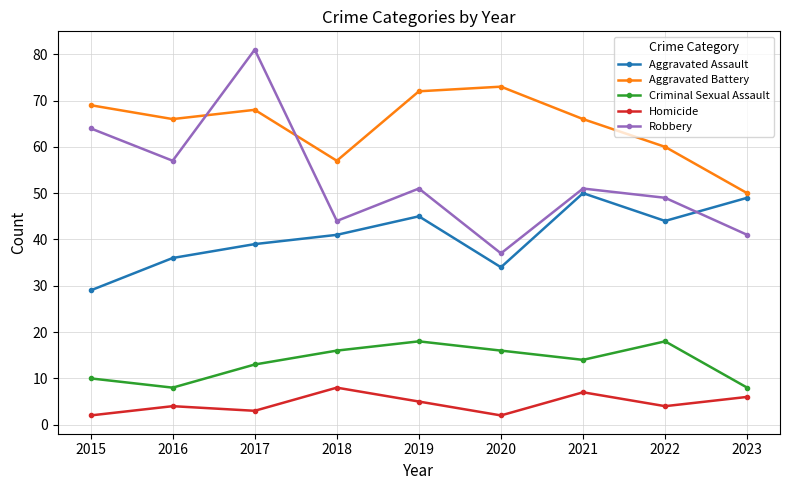

List the series in order of their peak value, lowest first.

Homicide, Criminal Sexual Assault, Aggravated Assault, Aggravated Battery, Robbery